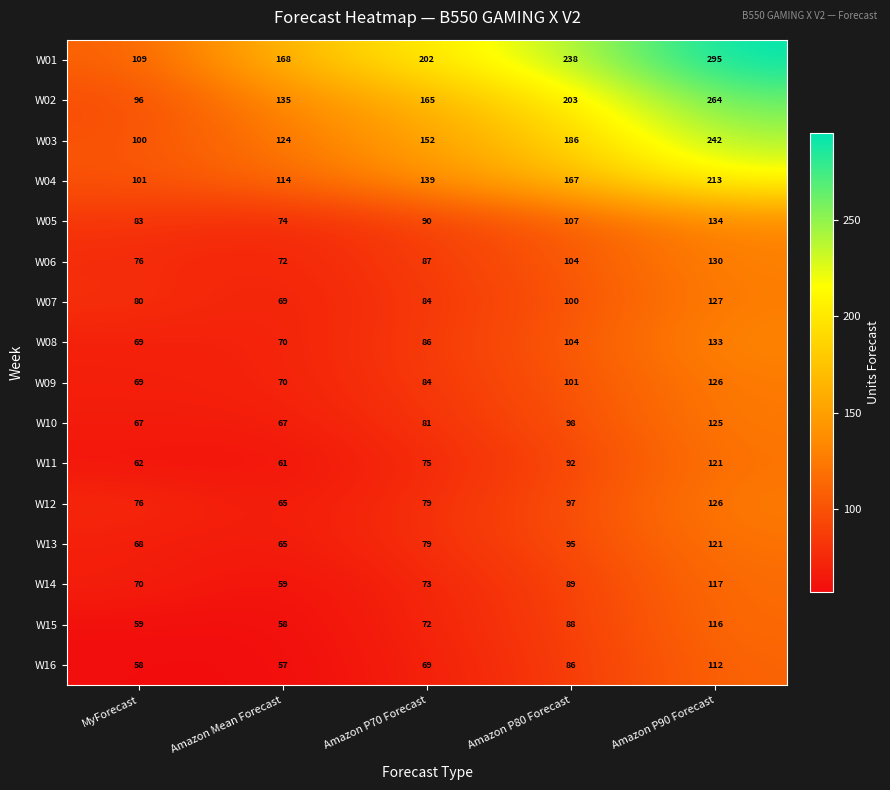

How many distinct data groups are displayed?

16